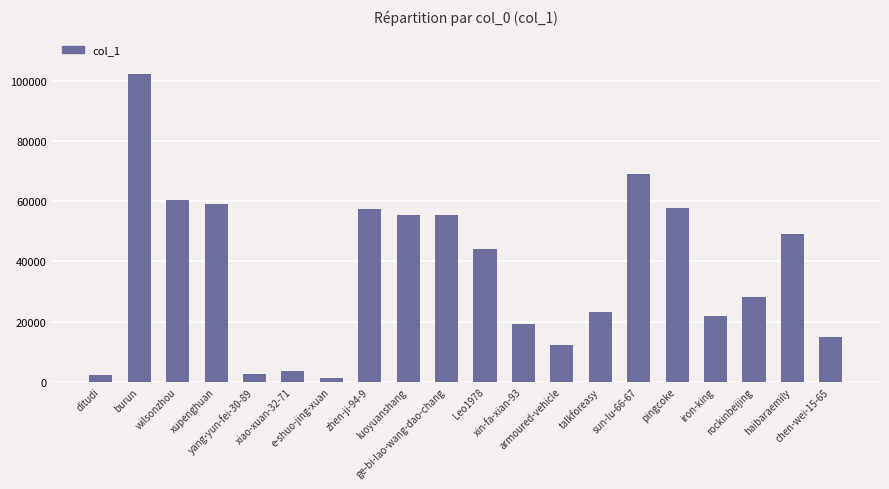

What is the value of the 12th bar from the left?

19183